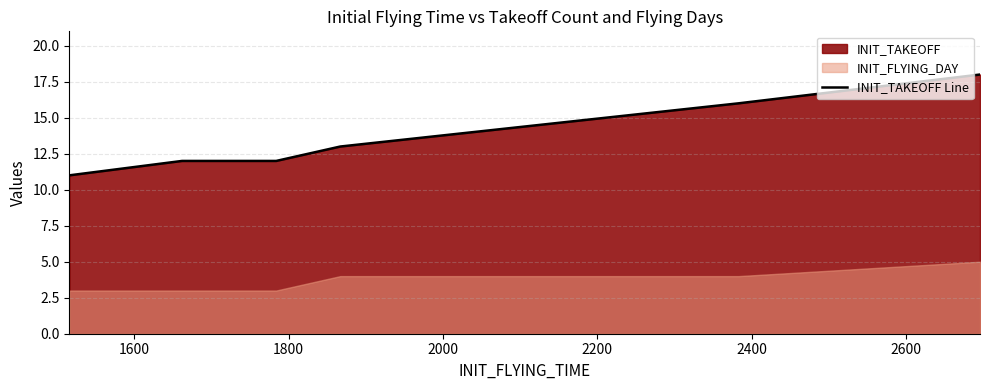

Reading left to right, what are all the values shown in this chart?

11	12	12	12	13	16	18